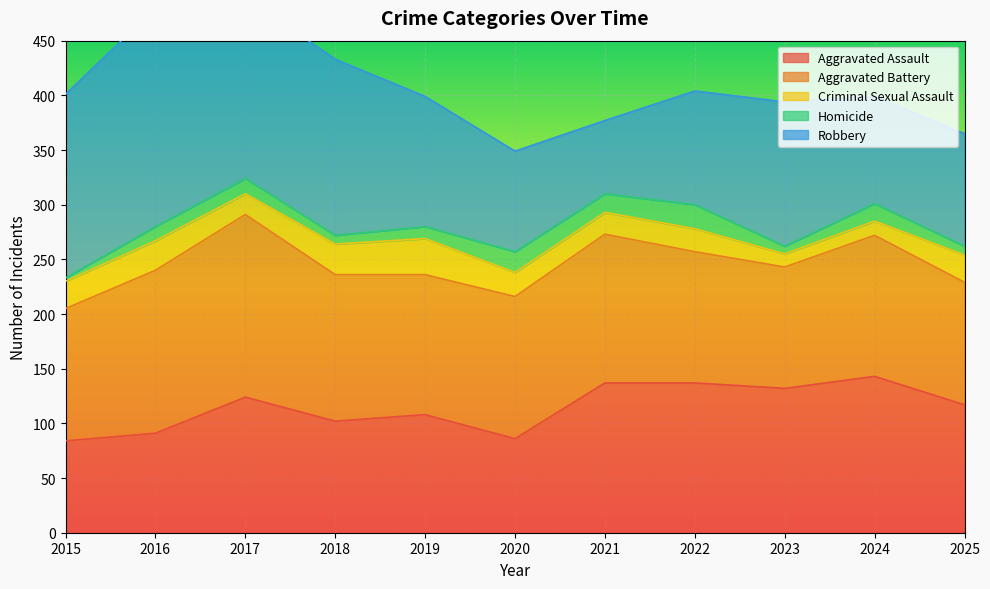

True or false: Criminal Sexual Assault and Aggravated Battery intersect in this chart.

False